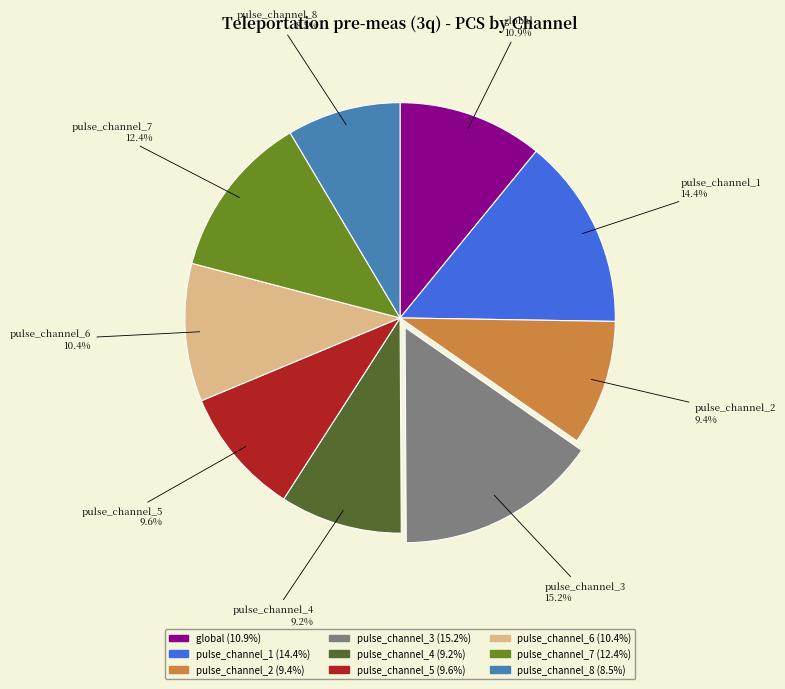

Which category has the biggest portion of the pie?

pulse_channel_3